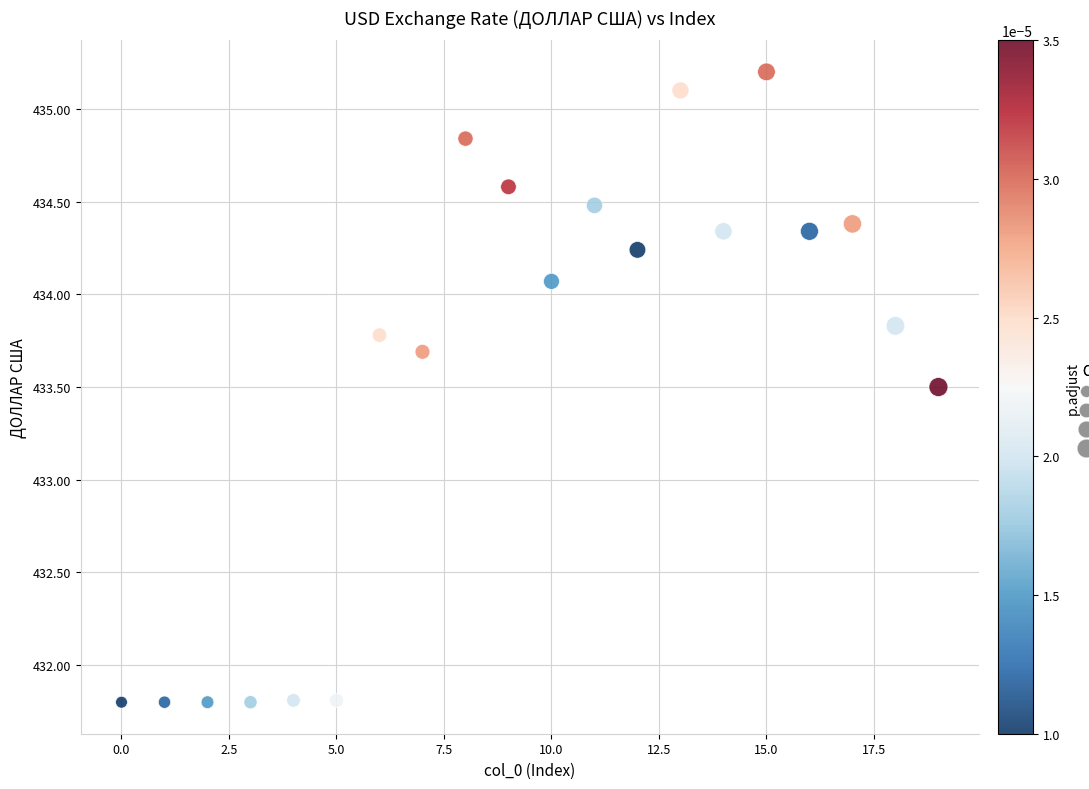

What Y value in the scatter plot is closest to 433?

433.5